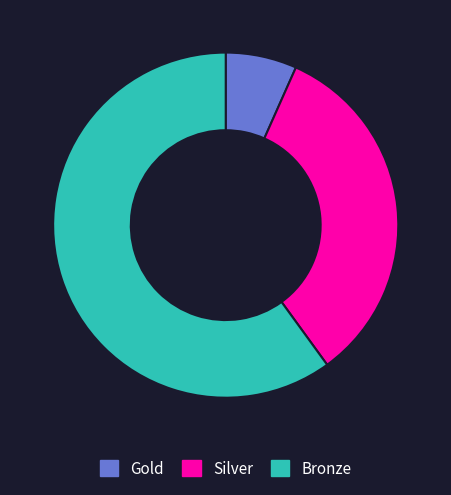

Is it true that Bronze is 60% of the pie?

True